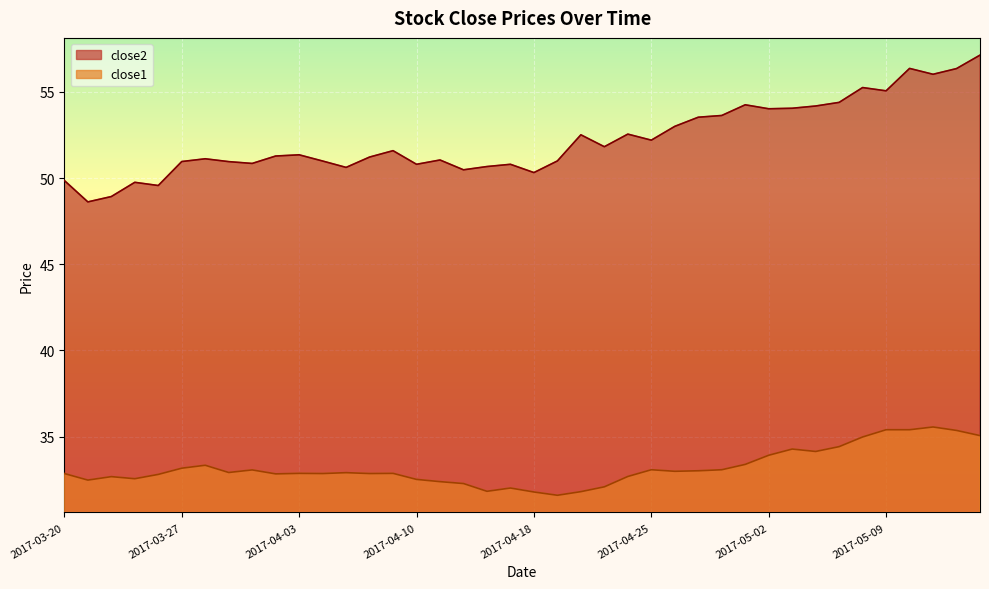

Which series has the largest total across all categories?

close2